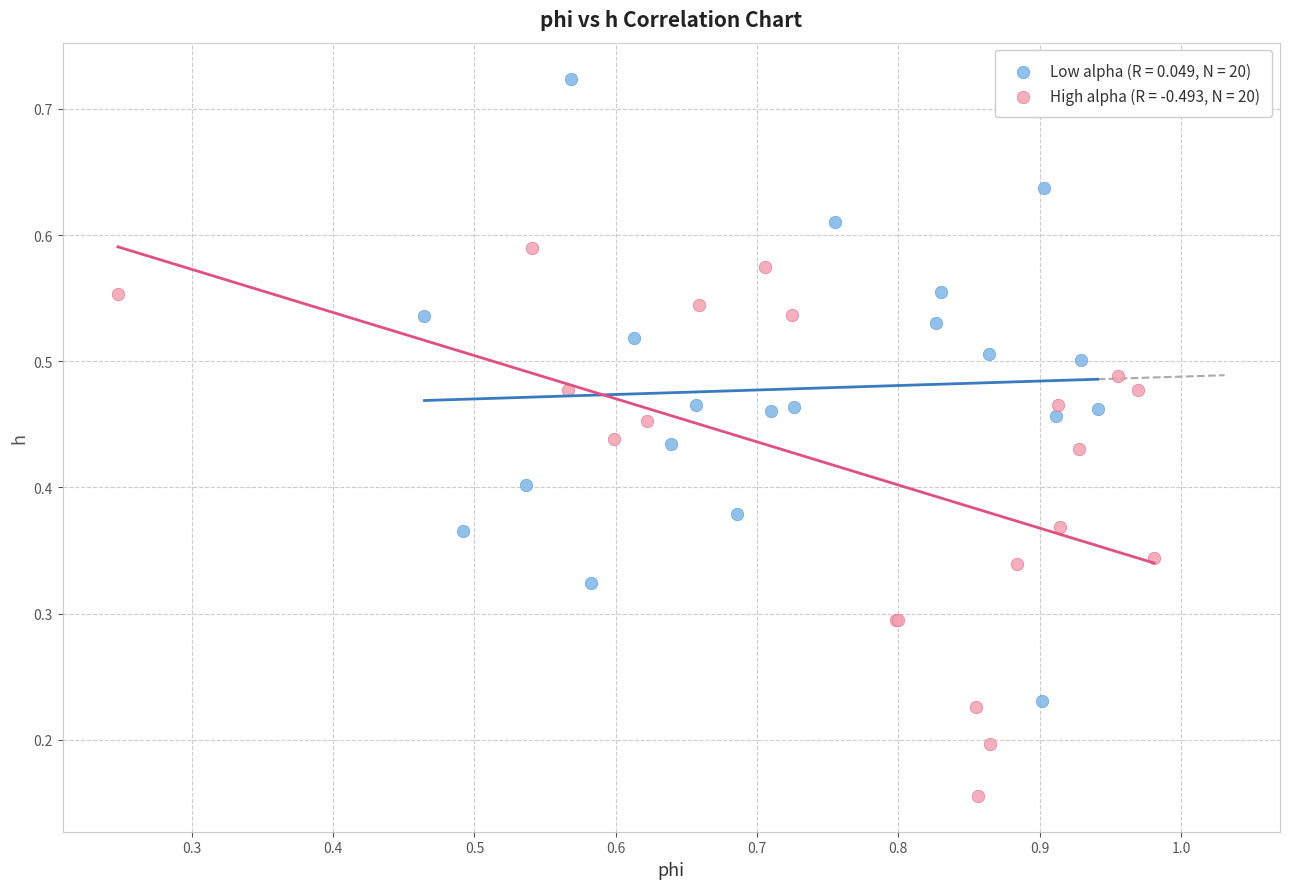

Which series reaches the minimum Y coordinate?

High alpha (R = -0.493, N = 20)